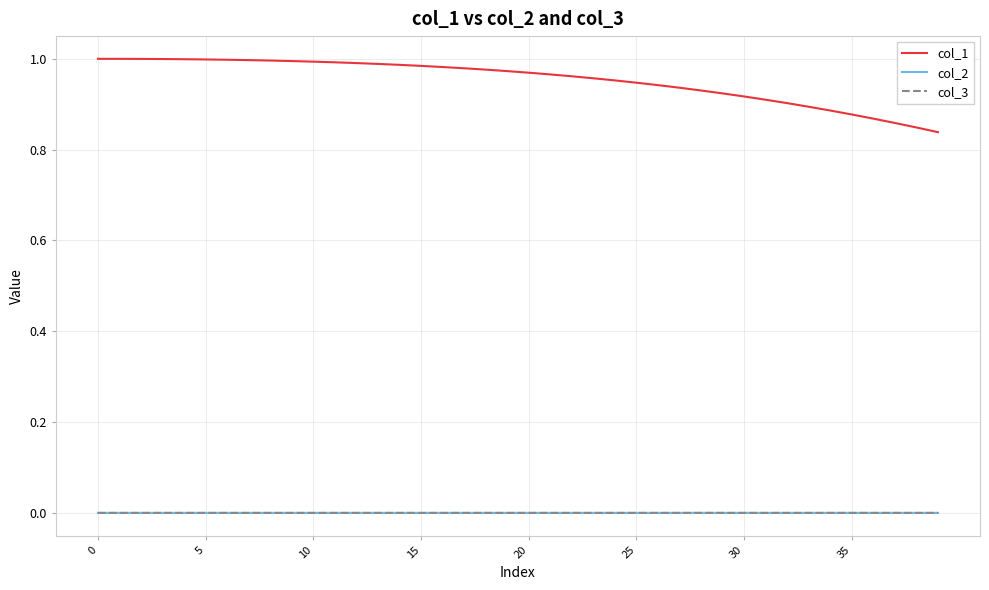

Which series has the largest range (max minus min)?

col_1